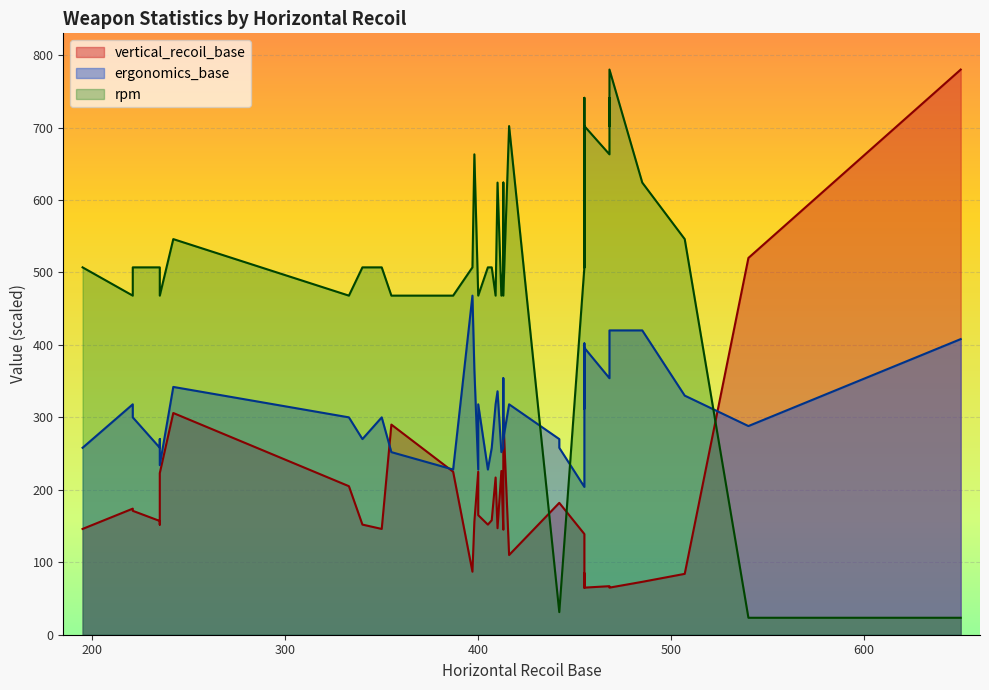

At which label does rpm reach its minimum?

540